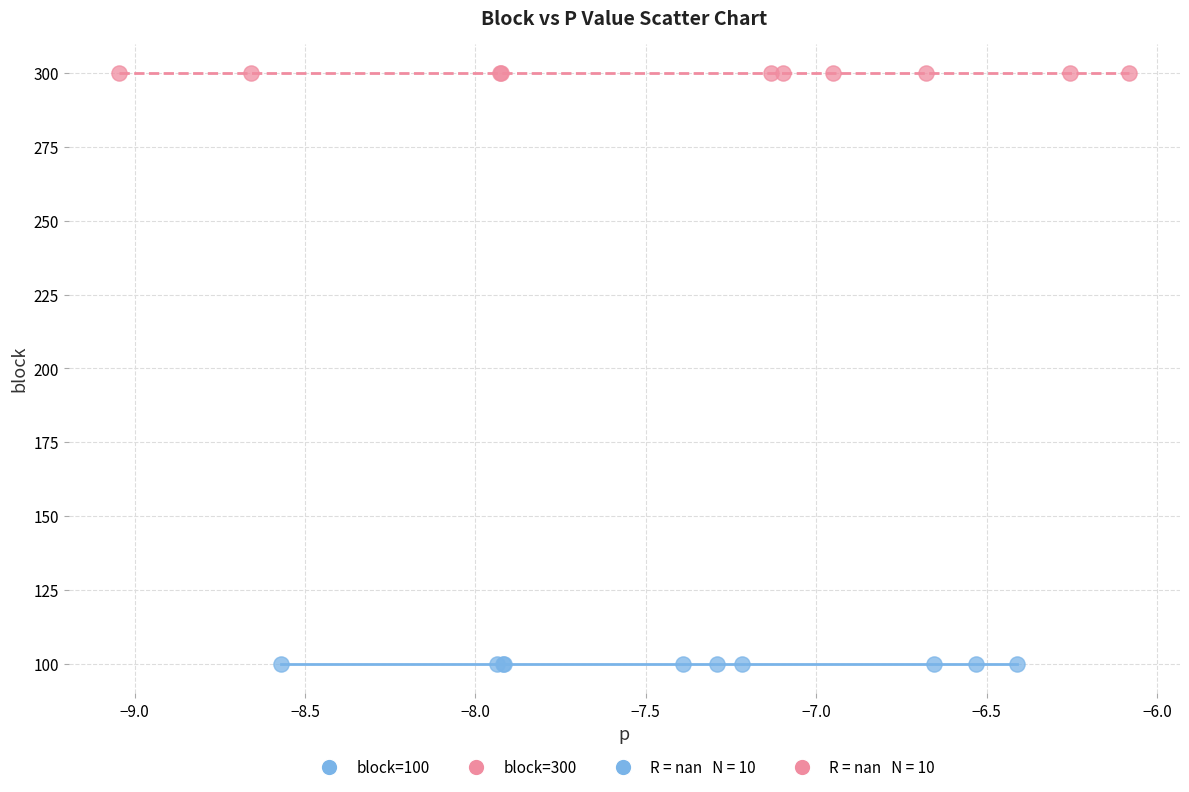

Which series contains the highest Y value?

block=300